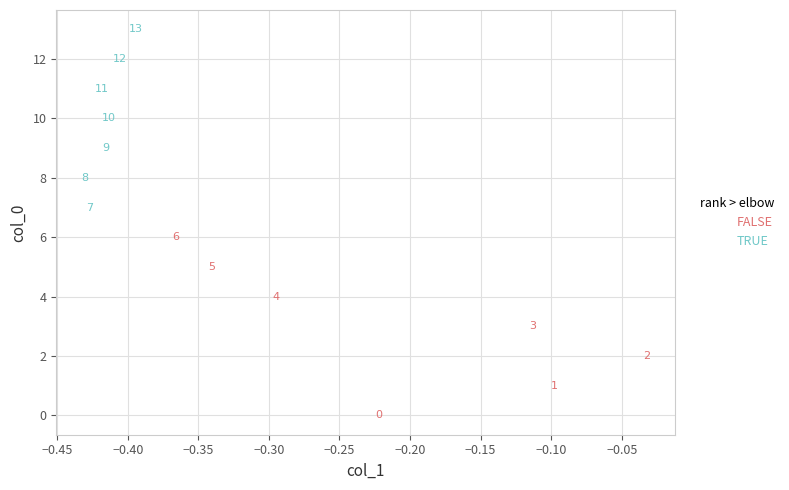

Which series contains the highest Y value?

TRUE